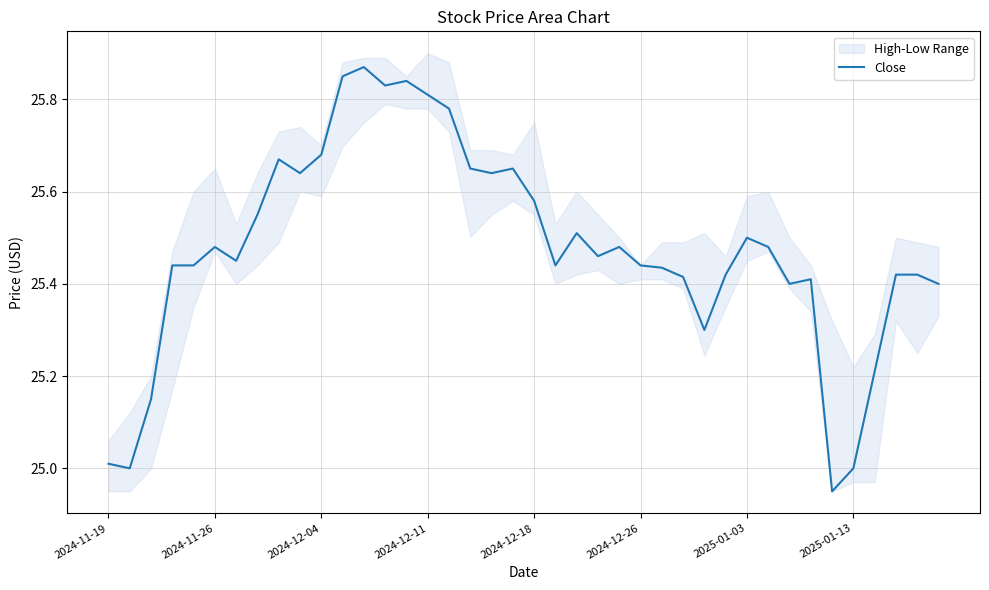

At which label does the data first exceed 25?

2024-11-19